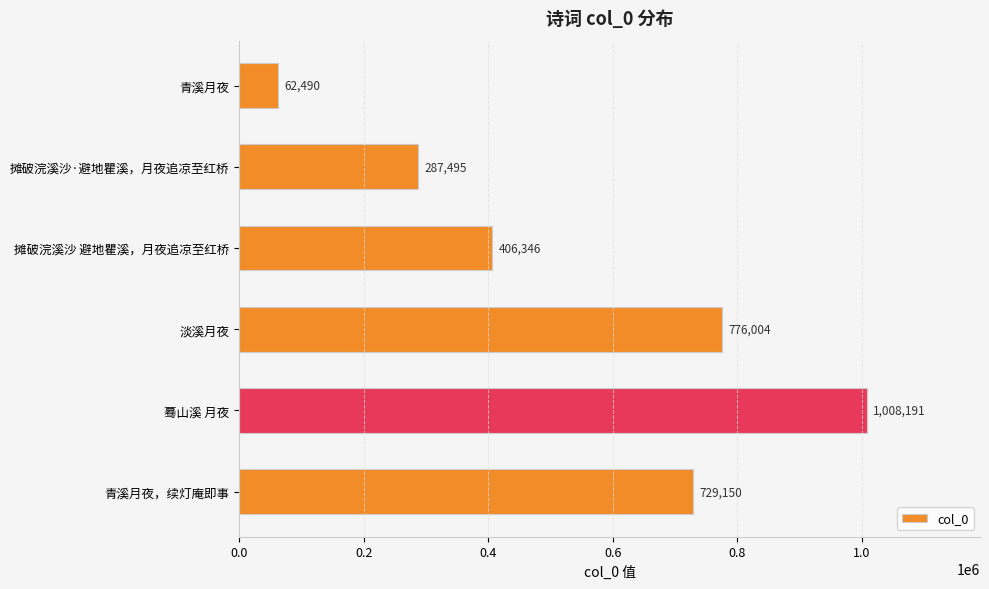

List the labels in order of value, smallest first.

青溪月夜, 摊破浣溪沙·避地瞿溪，月夜追凉至红桥, 摊破浣溪沙 避地瞿溪，月夜追凉至红桥, 青溪月夜，续灯庵即事, 淡溪月夜, 蓦山溪 月夜